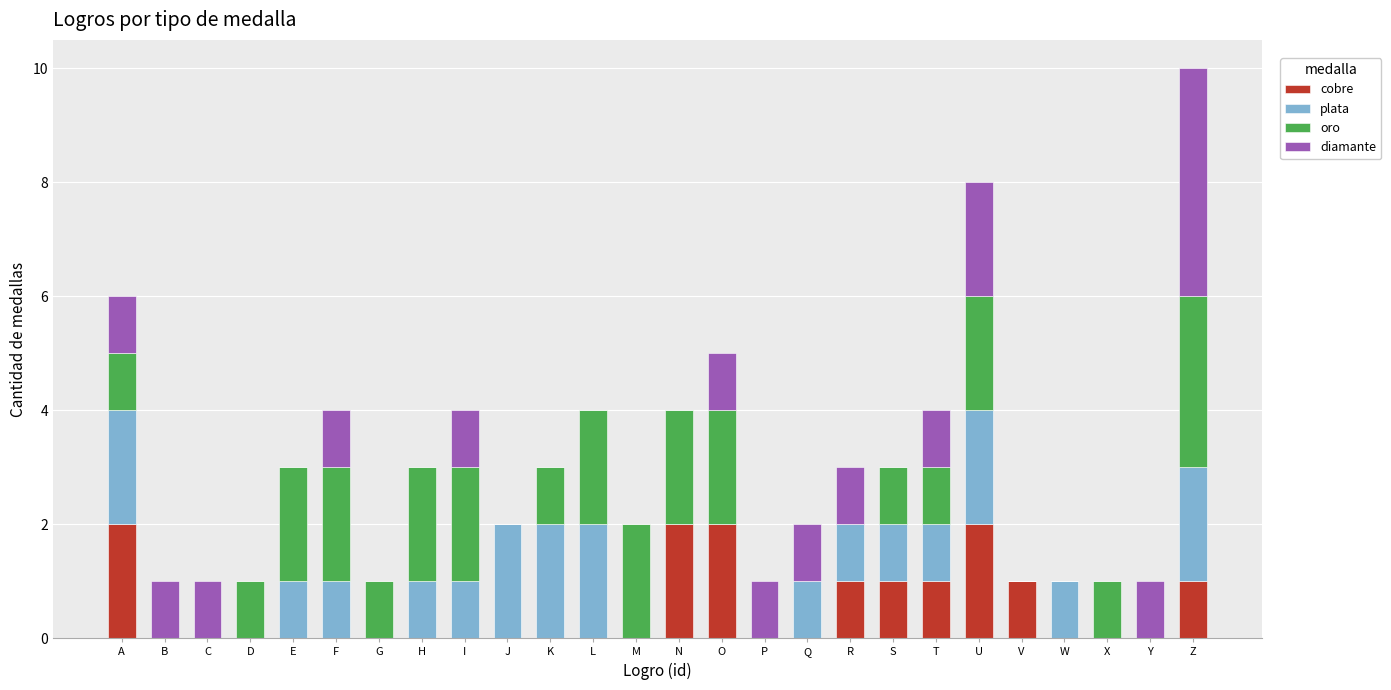

What is the total value across all series at E?

3